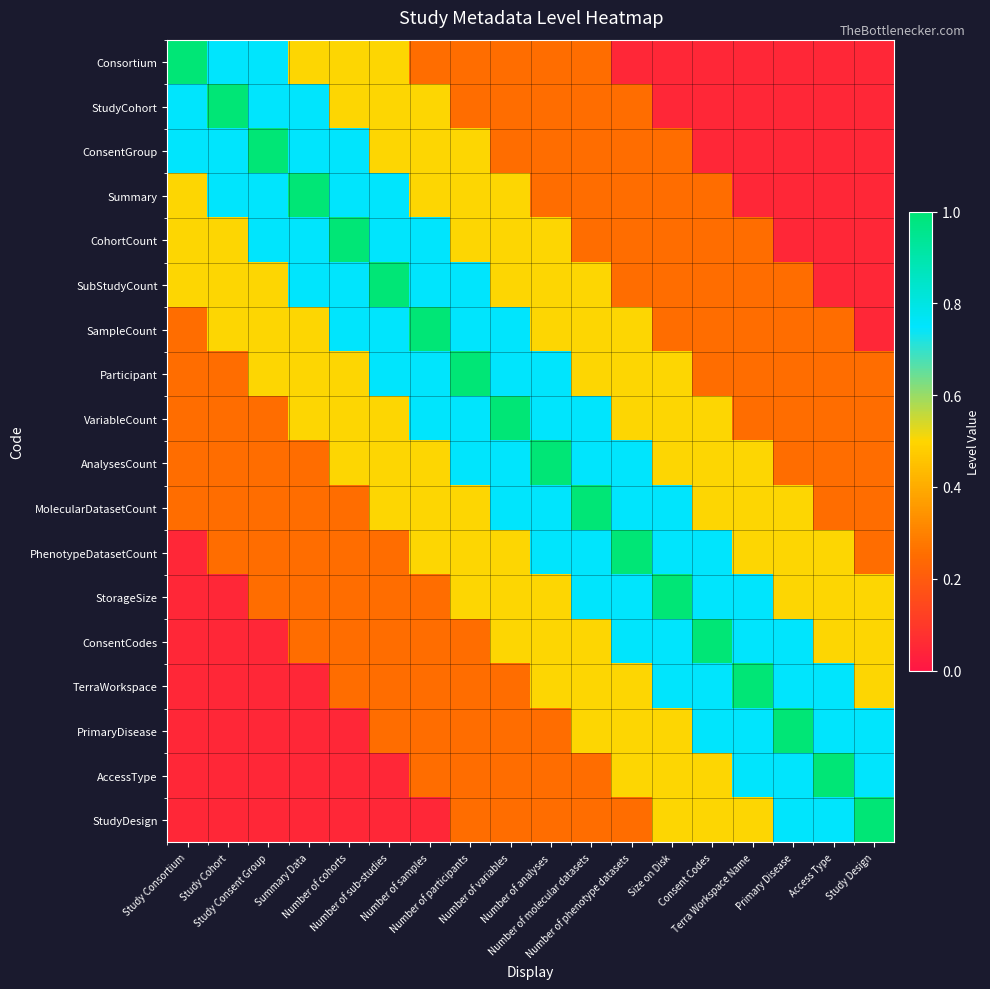

Which label corresponds to the largest value in the chart?

Study Consortium